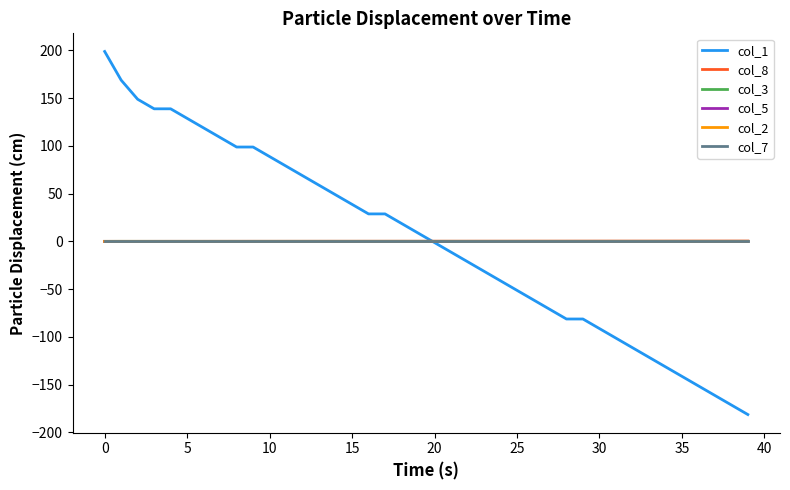

What is the minimum value shown in the chart?

-181.2